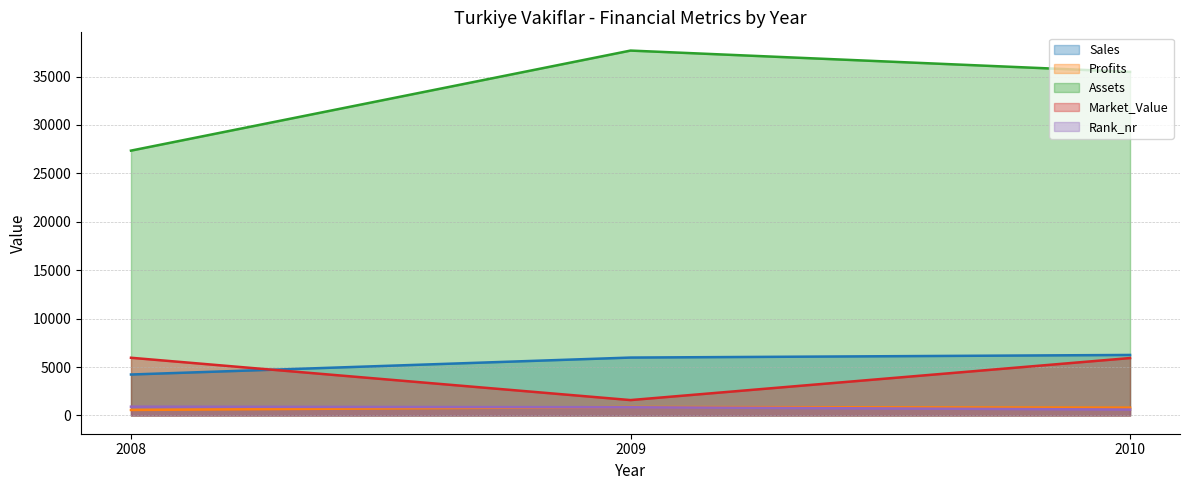

Rank the categories by Assets value from highest to lowest.

2009, 2010, 2008